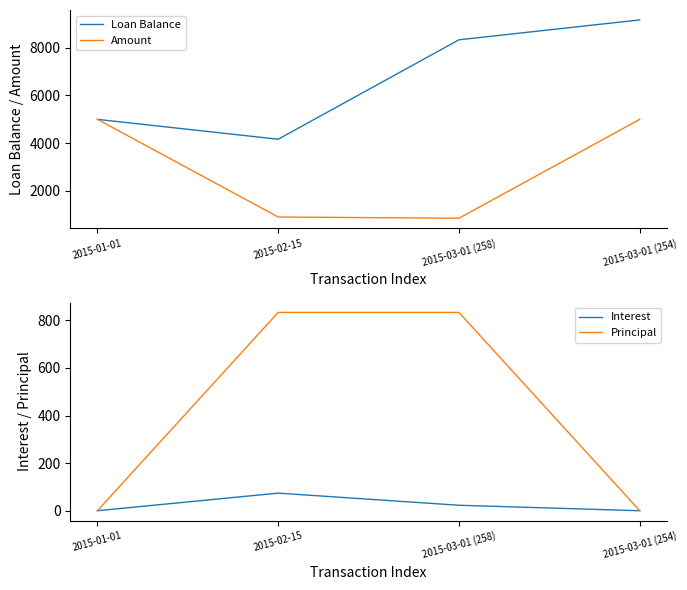

What are all the series names shown in the legend?

Loan Balance, Amount, Interest, Principal